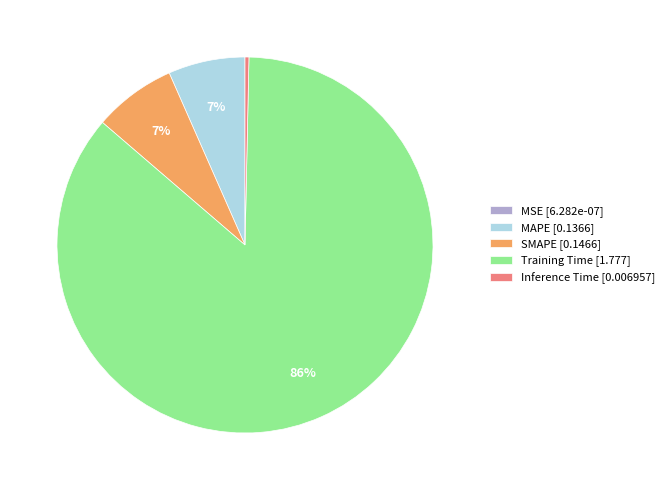

Do MAPE [0.1366] and Inference Time [0.006957] together represent more than half of the pie?

No